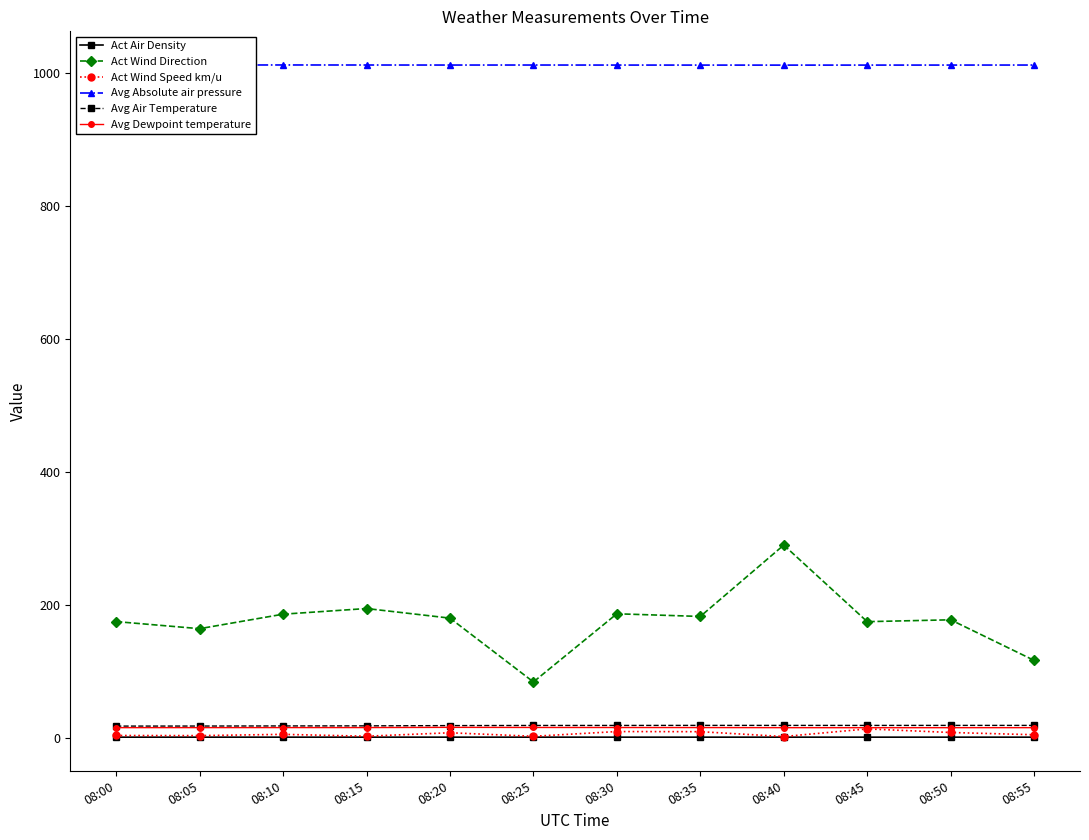

How many values in the Act Wind Direction series exceed 180?

6